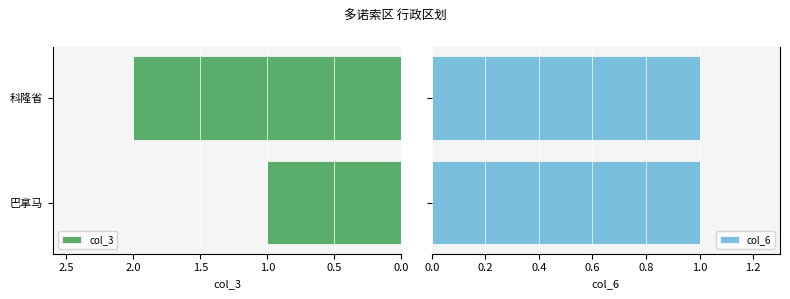

What is the maximum value shown in the chart?

2.0